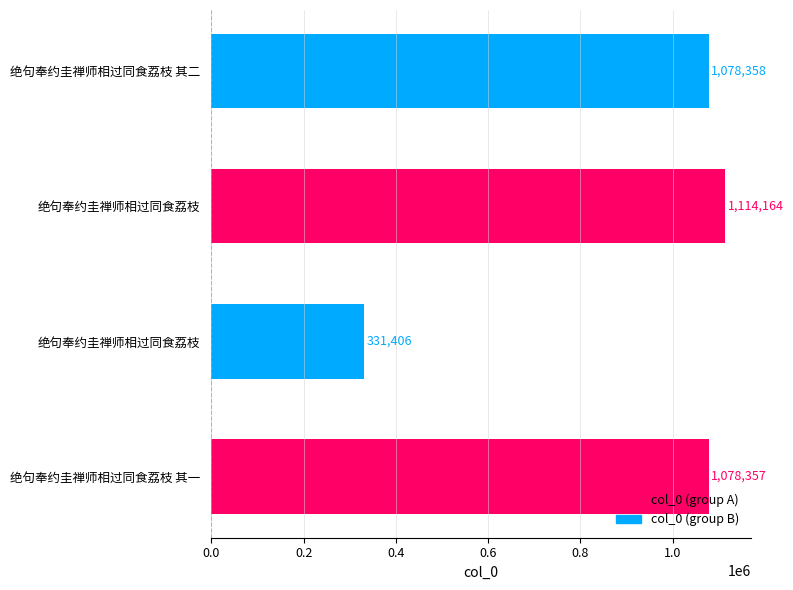

What is the sum of all values?

3602285